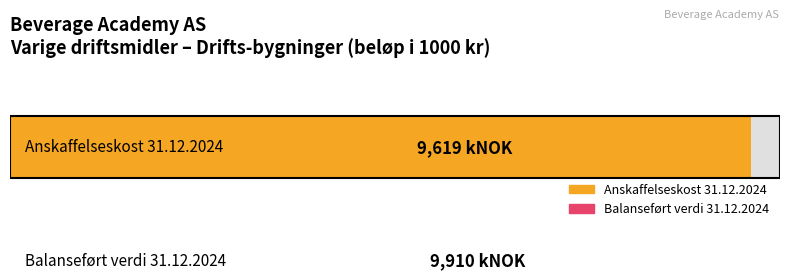

What is the difference between the second highest and second lowest values in the Anskaffelseskost 31.12.2024 series?

9619